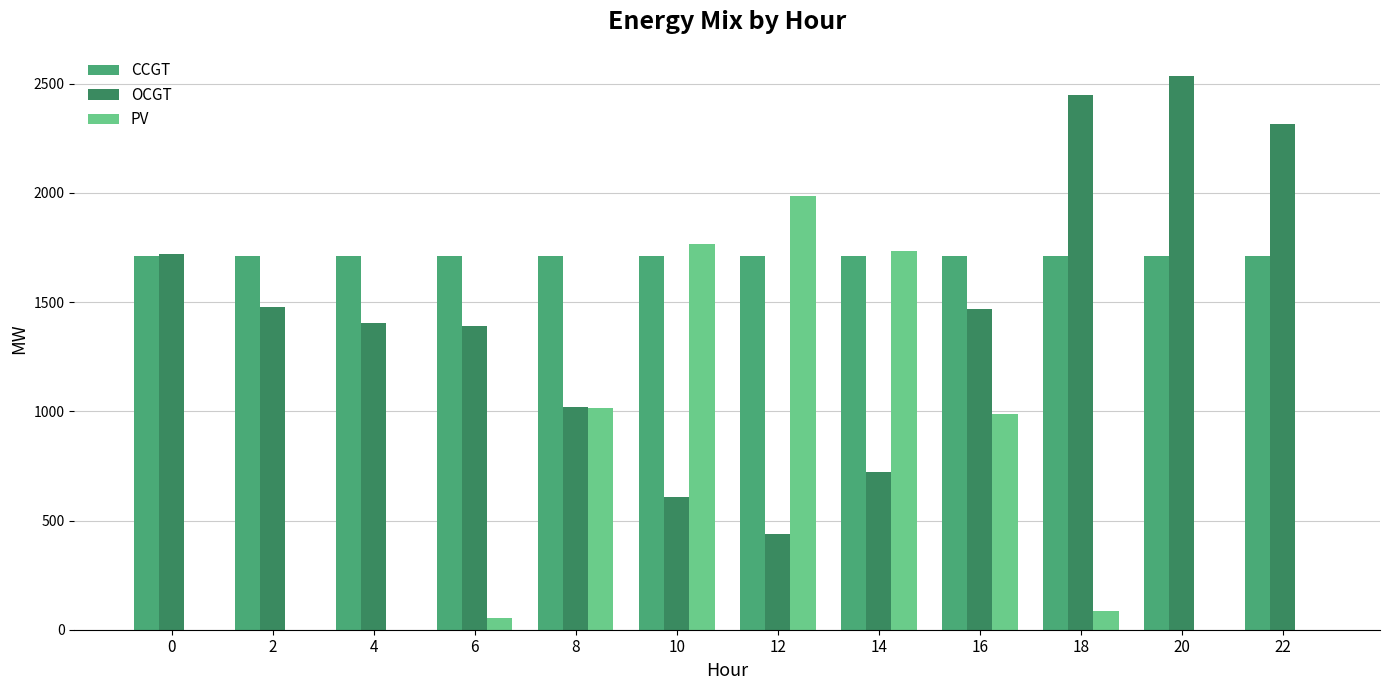

Which series has the largest range (max minus min)?

OCGT